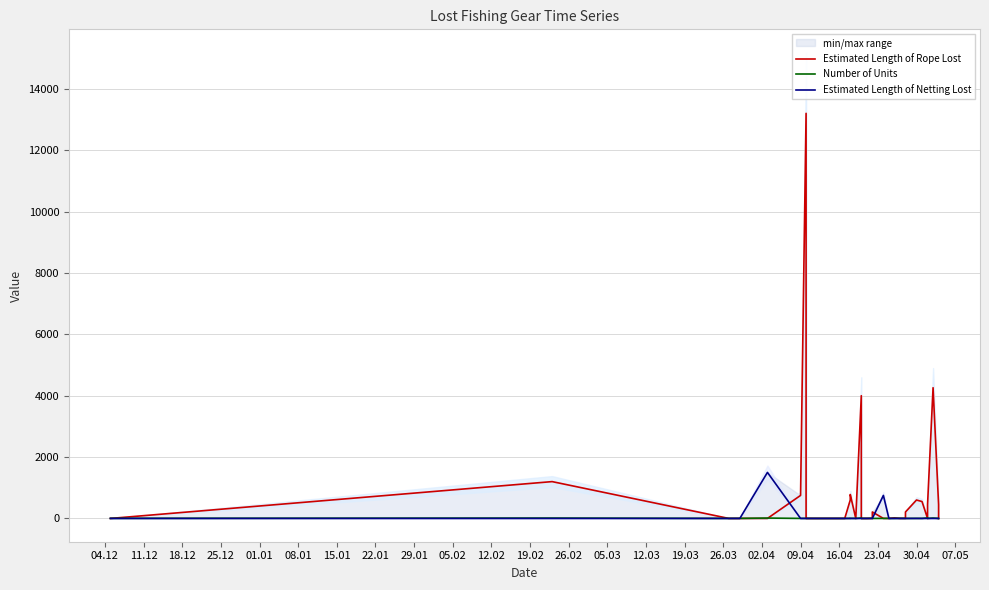

How many times do Estimated Length of Netting Lost and Number of Units cross each other?

3